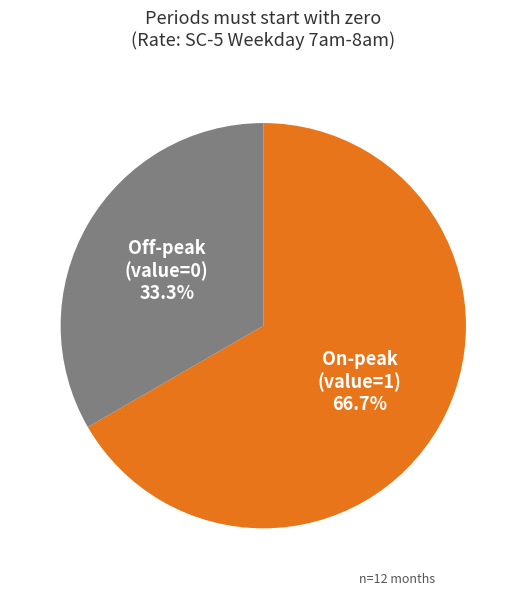

Does any single category account for the majority?

Yes